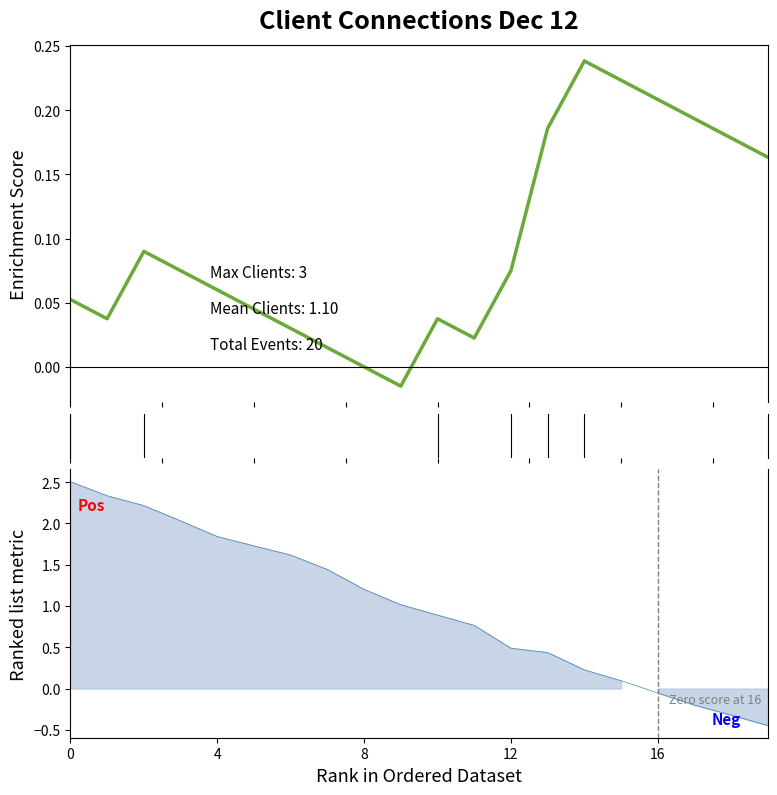

Is it true that col_2 ranked metric equals 0.4 at 14?

False